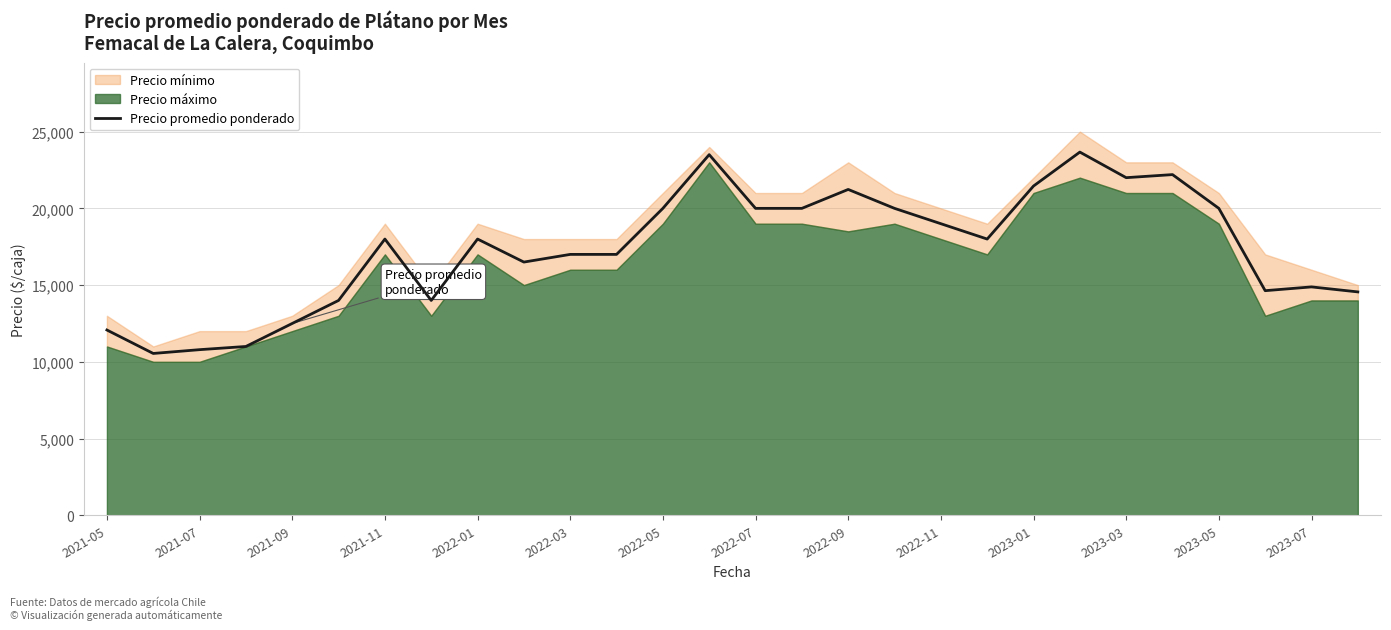

What is the lowest value of the Precio promedio ponderado series?

10545